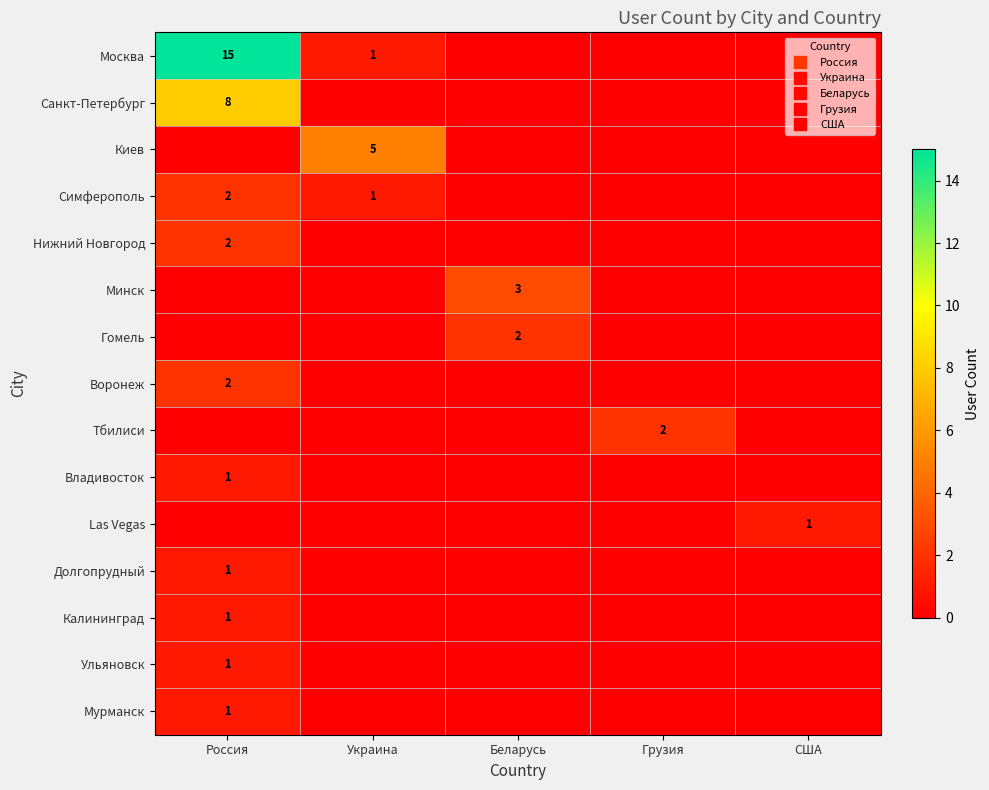

What is the difference between the maximum and minimum values in the Минск series?

3